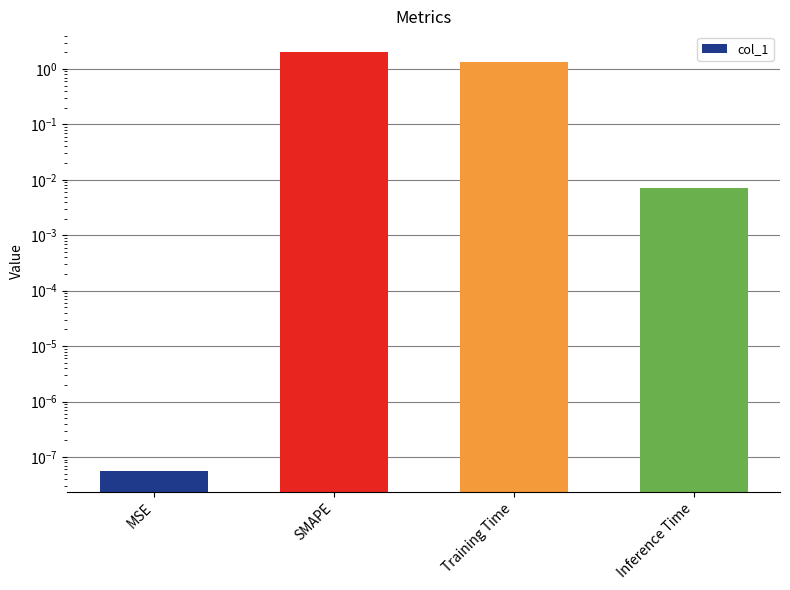

Does the chart contain any negative values?

No